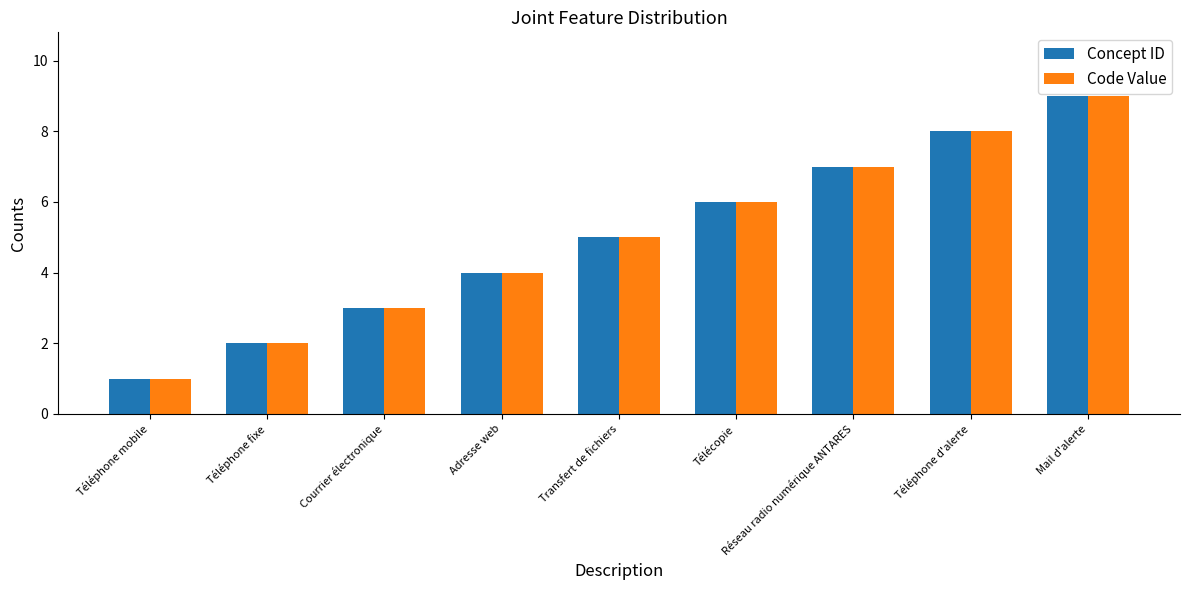

The Code Value series shows 3 at Téléphone fixe. True or false?

False